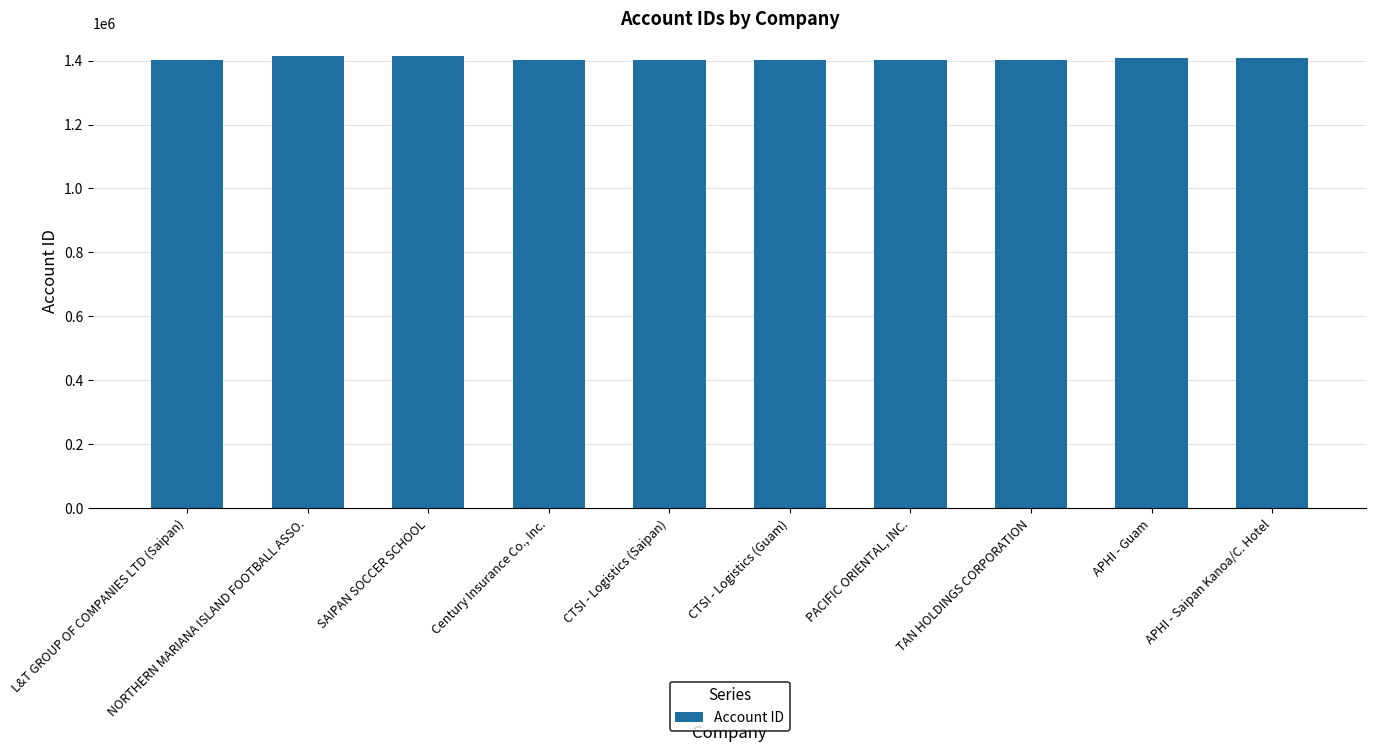

What is the ratio of the value at APHI - Guam to the value at APHI - Saipan Kanoa/C. Hotel?

1.0